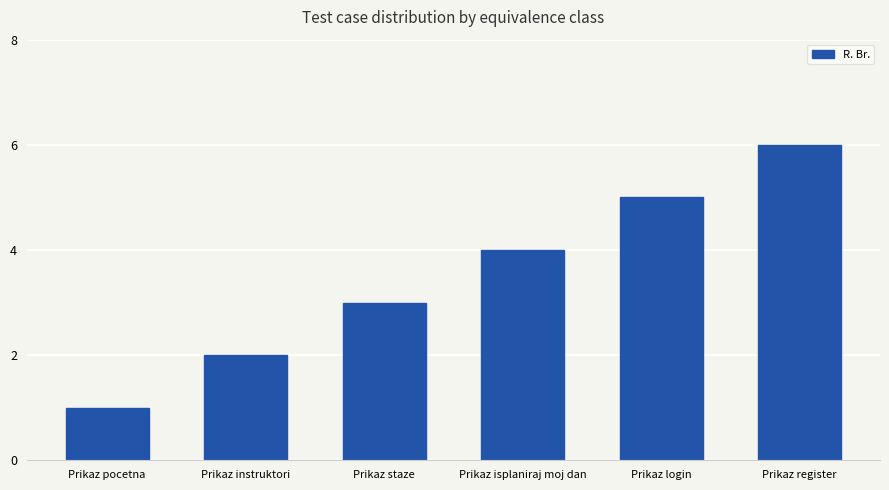

How many categories are shown in the chart?

6